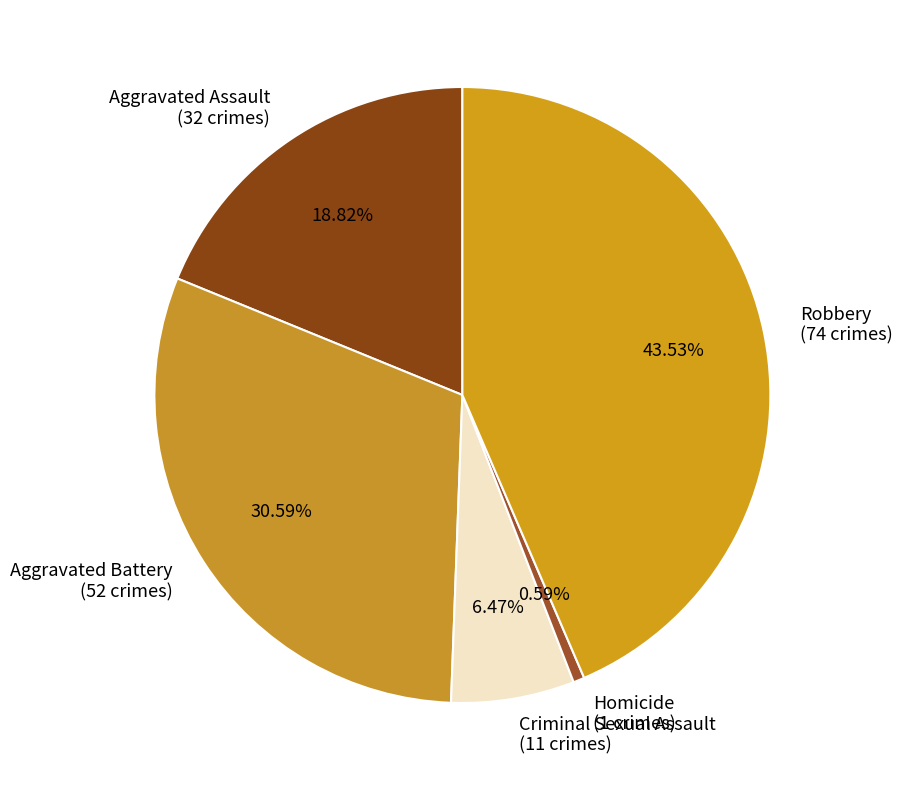

To the nearest percent, what is the average slice percentage?

20%